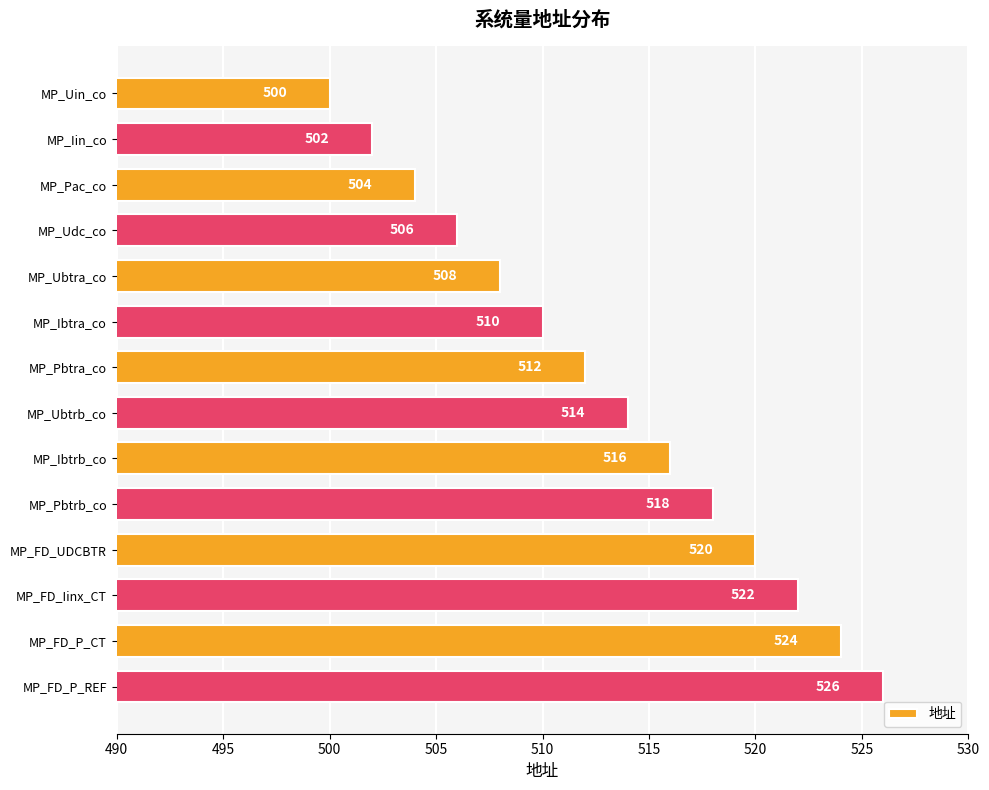

List the labels in order of value, largest first.

MP_FD_P_REF, MP_FD_P_CT, MP_FD_Iinx_CT, MP_FD_UDCBTR, MP_Pbtrb_co, MP_Ibtrb_co, MP_Ubtrb_co, MP_Pbtra_co, MP_Ibtra_co, MP_Ubtra_co, MP_Udc_co, MP_Pac_co, MP_Iin_co, MP_Uin_co